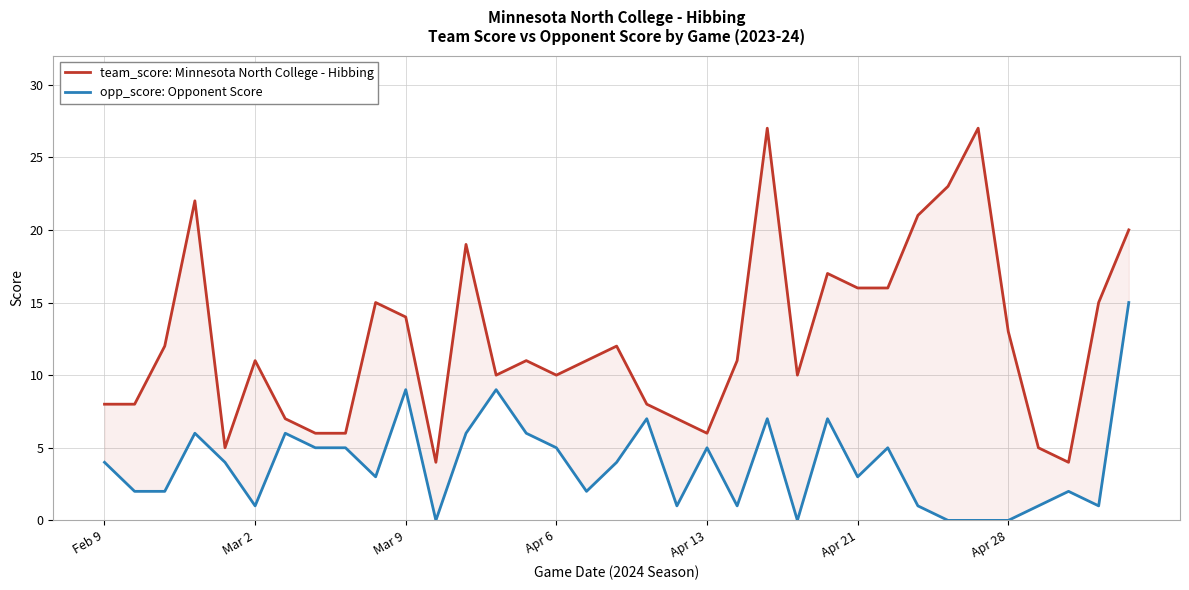

What is the maximum value shown in the chart?

27